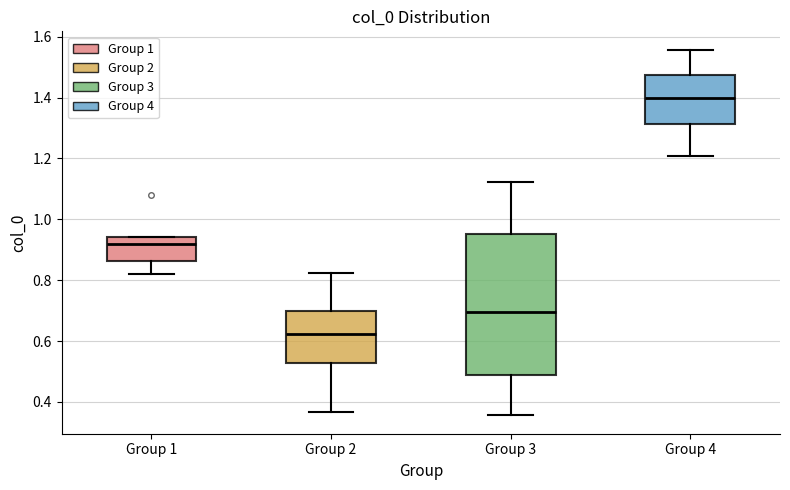

Comparing the boxes themselves (not the whiskers), which one is the tallest?

Group 3